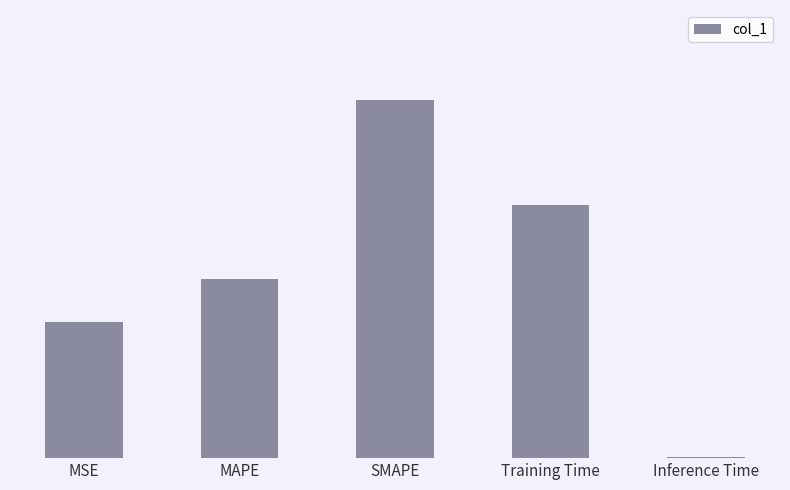

What is the difference between the values at Training Time and SMAPE?

0.6